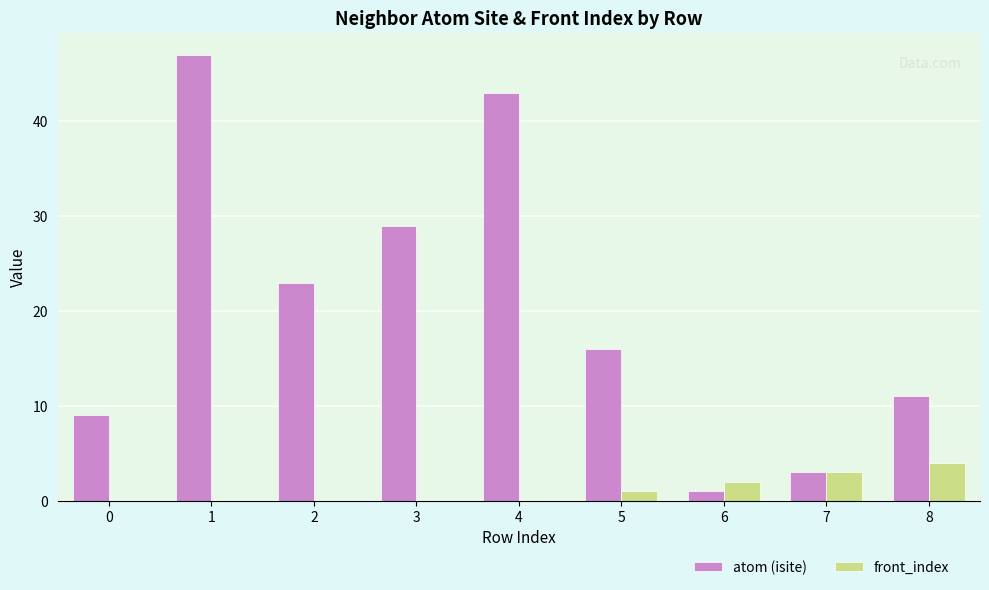

Which series changed the most between 0 and 1?

atom (isite)